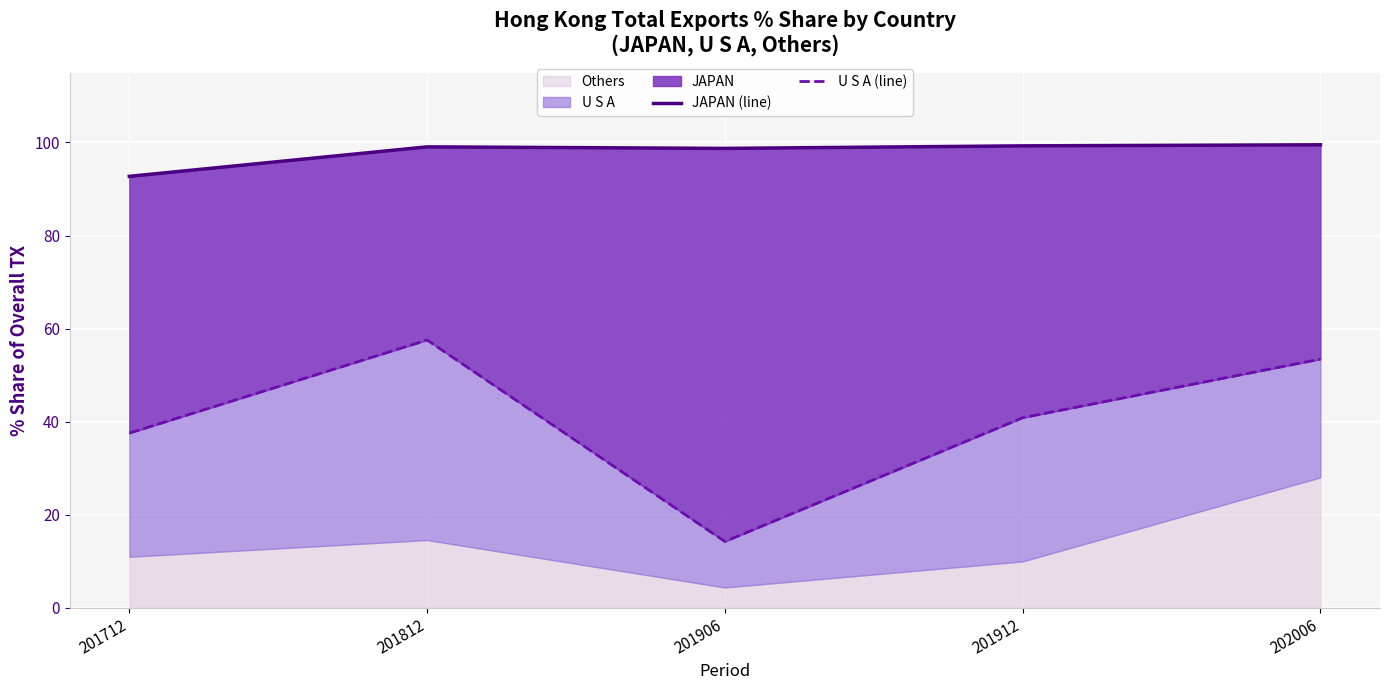

What is the difference between the U S A (line) values at 201712 and 201812?

20.0